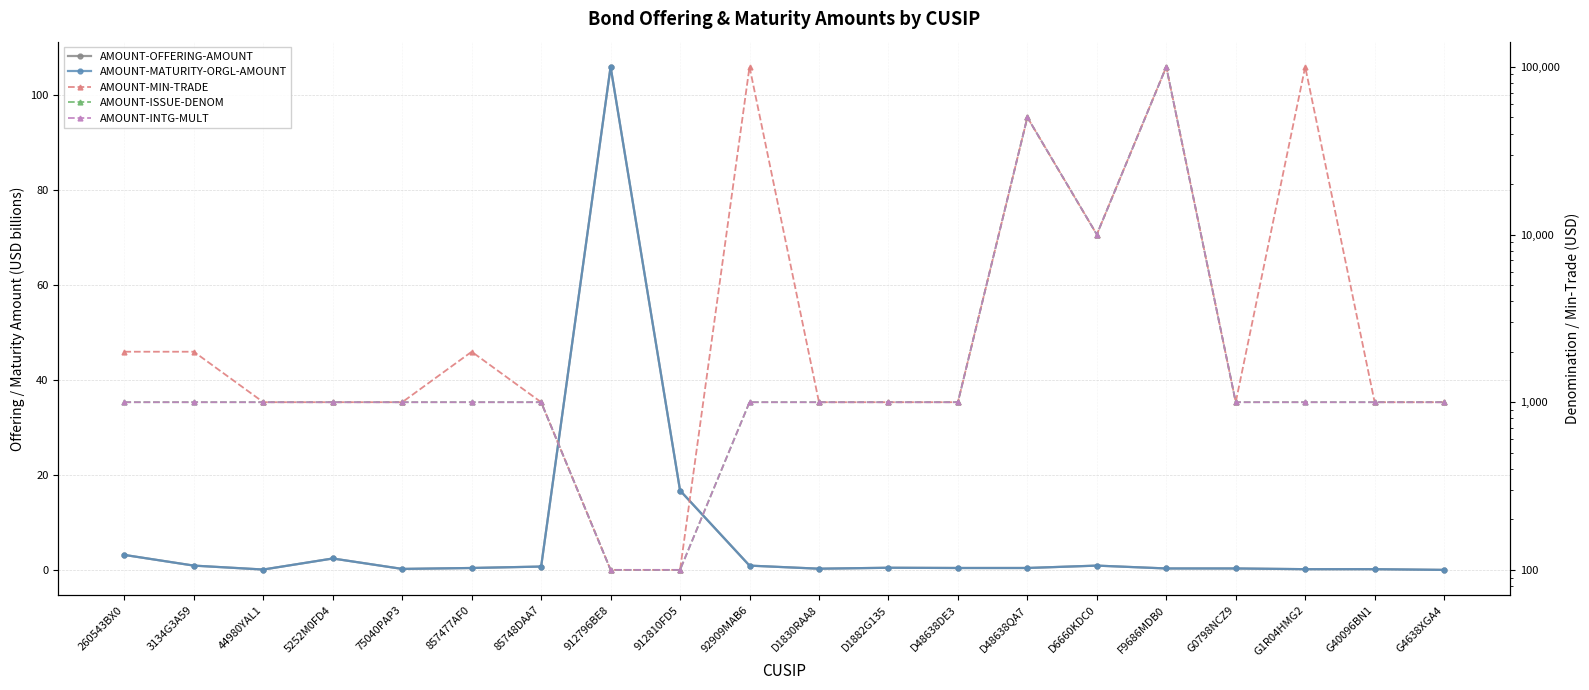

In AMOUNT-ISSUE-DENOM, how many points are higher than both neighbors (excluding endpoints)?

2